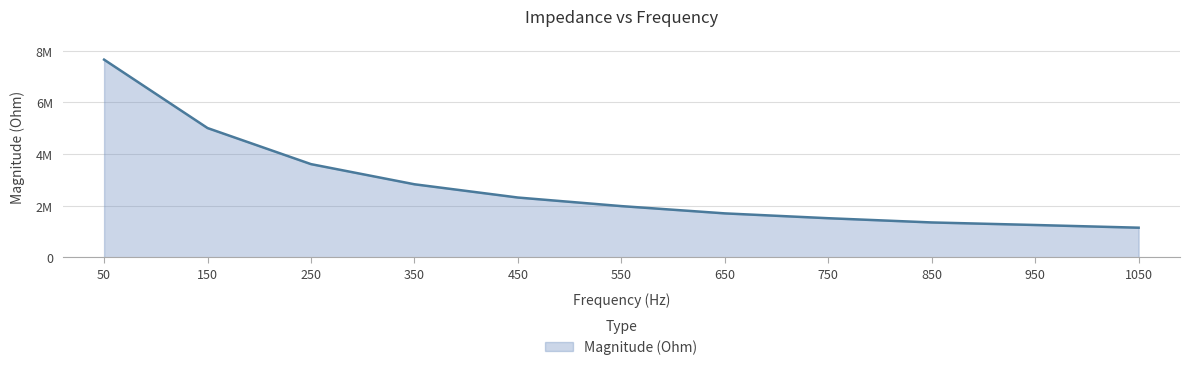

True or false: the data shows 1986286.2 at 550.

True